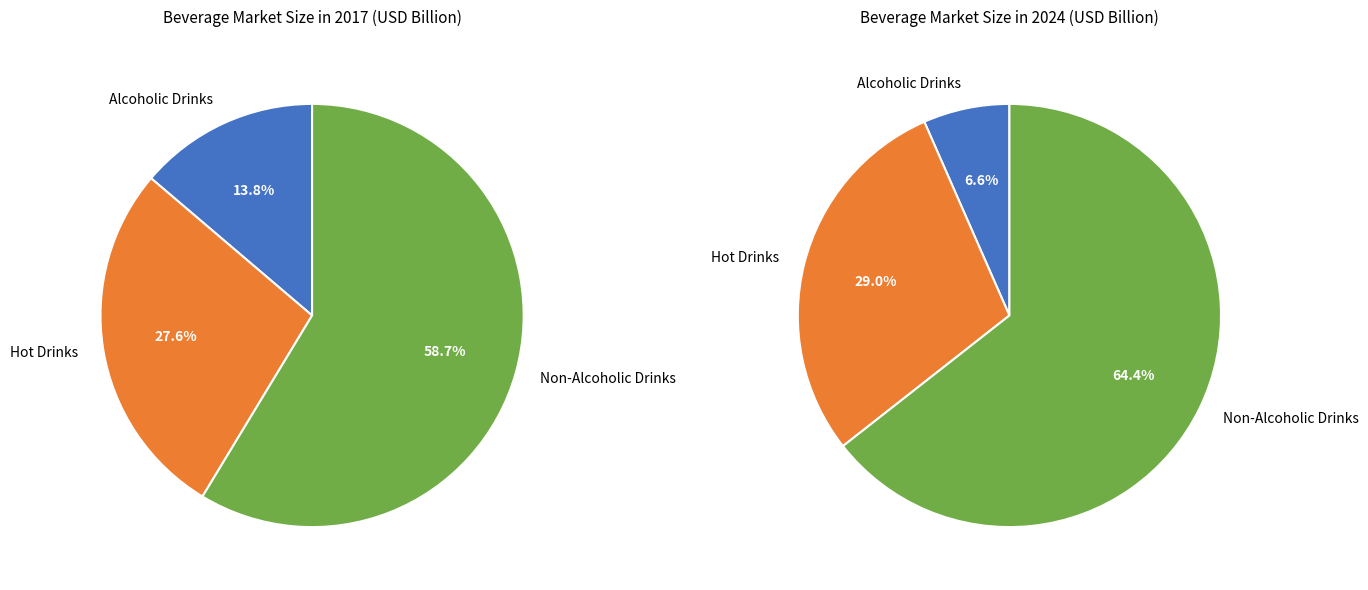

What percentage is the Hot Drinks slice, to the nearest percent?

28%